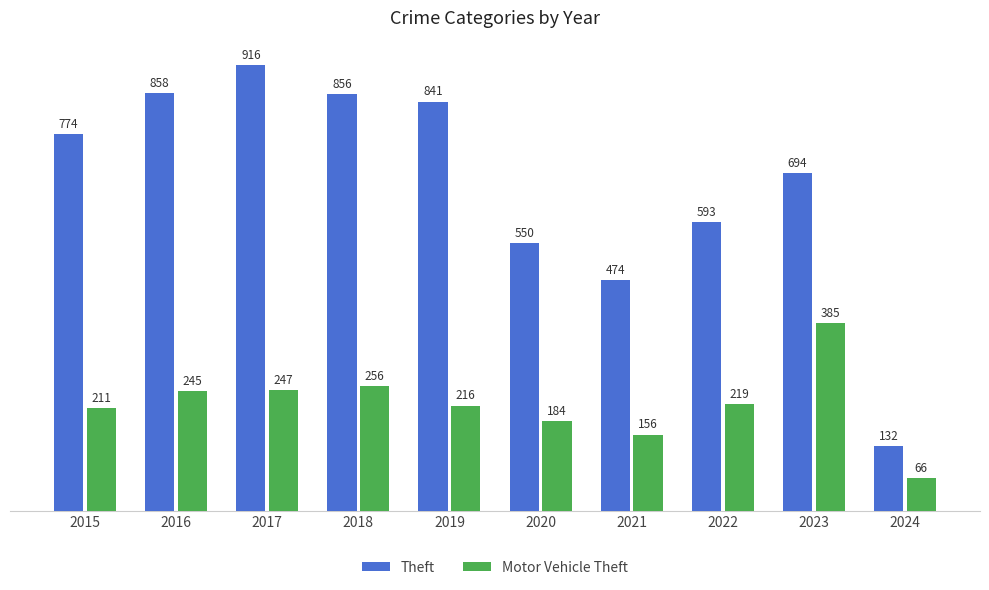

Which category has the highest value in the Theft series?

2017